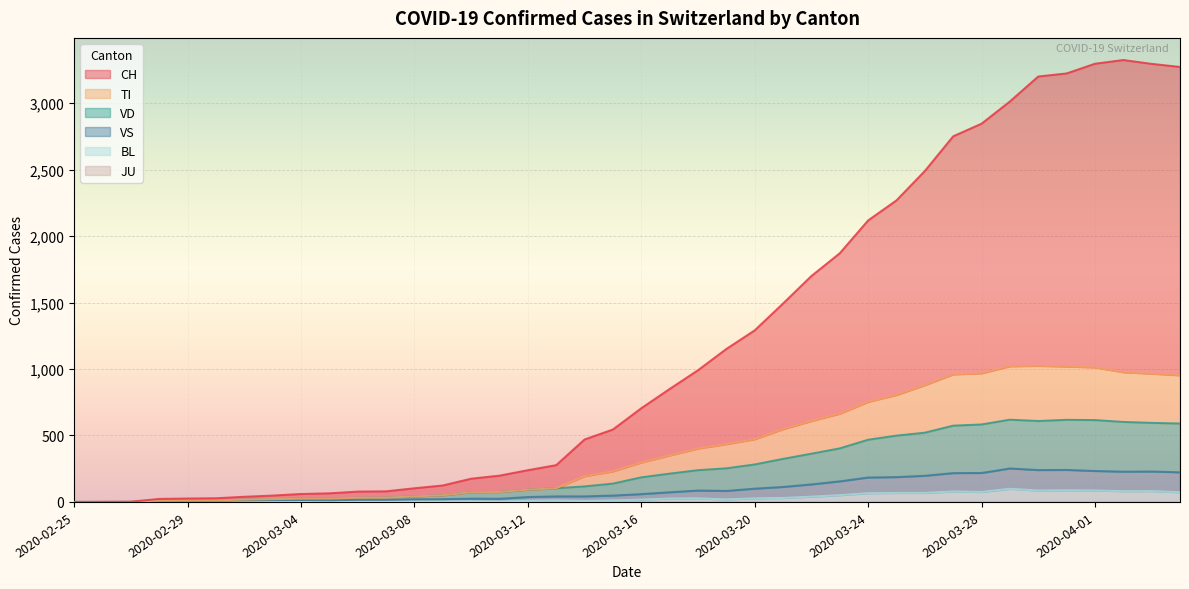

The value of BL at 25 is 48. True or false?

False